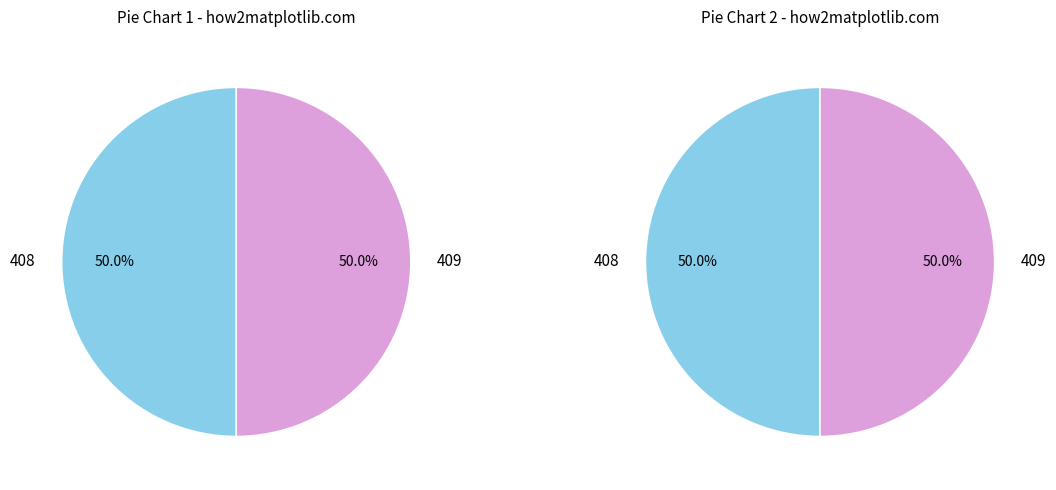

Does any single category account for the majority?

No